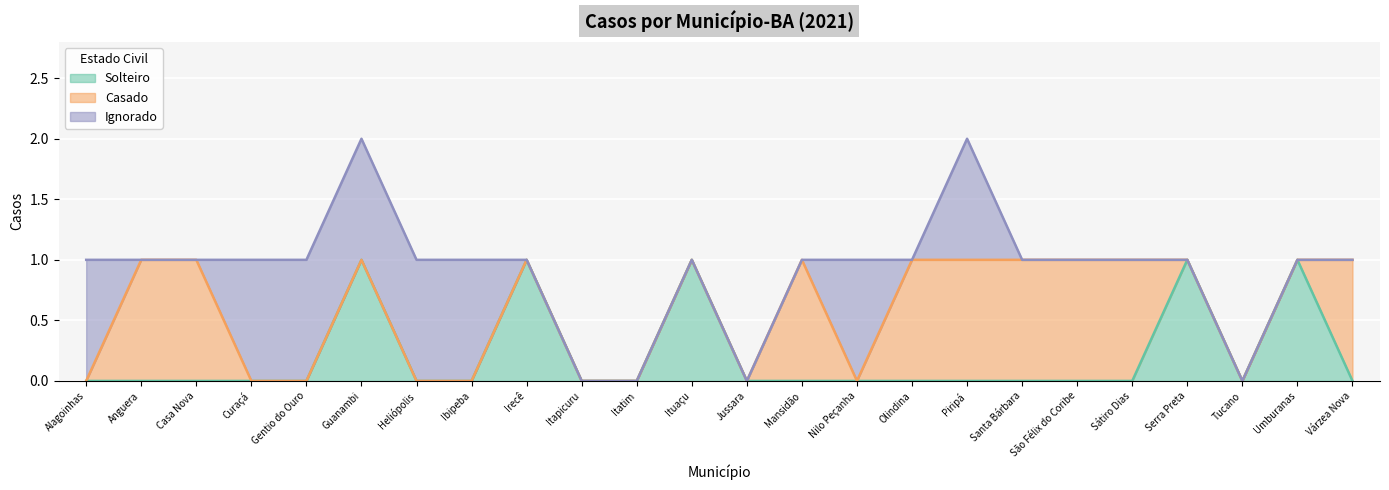

What is the label of the 13th point from the right?

Ituaçu